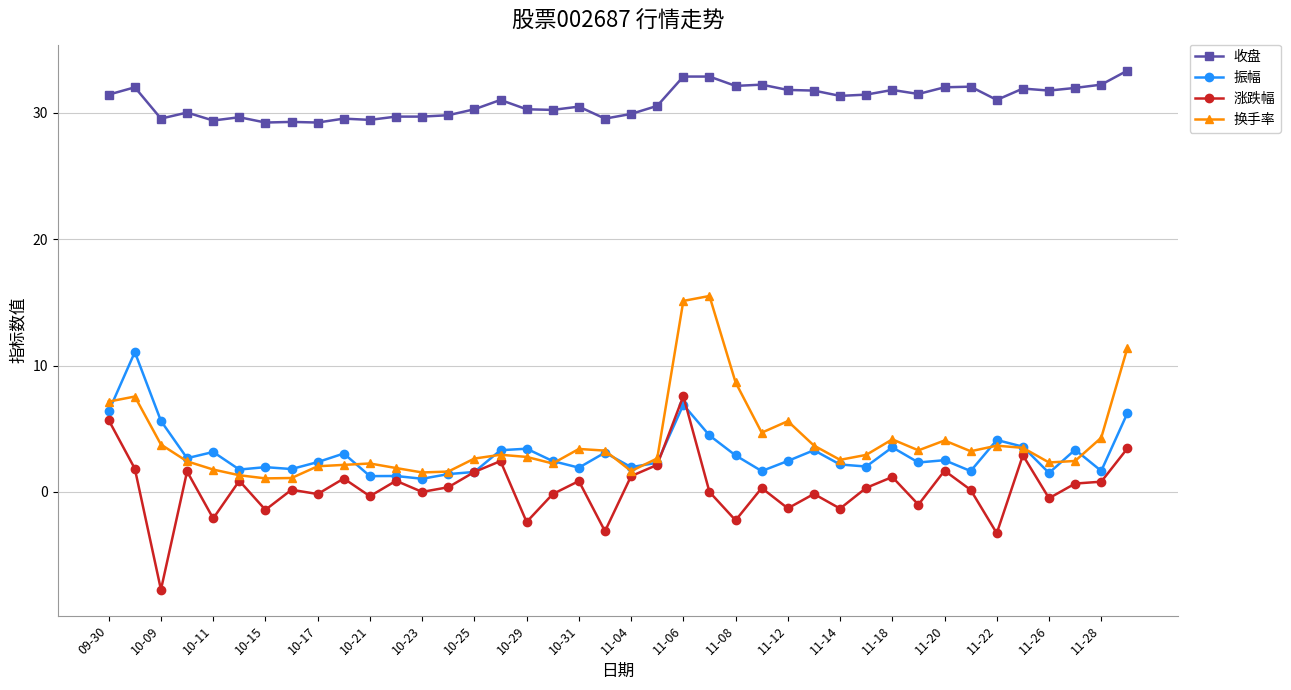

At how many categories does at least one series exceed 14?

40